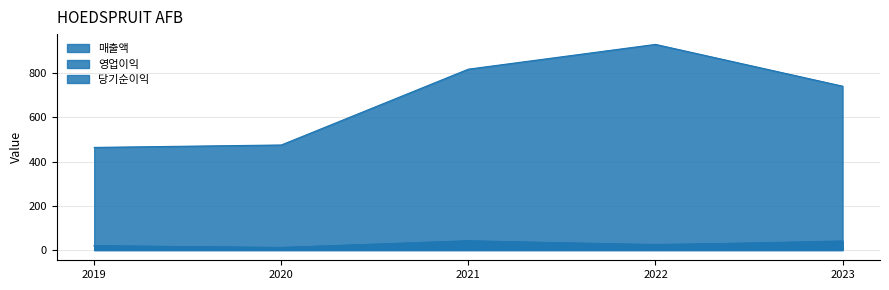

At which category does 영업이익 reach its first local peak?

2021